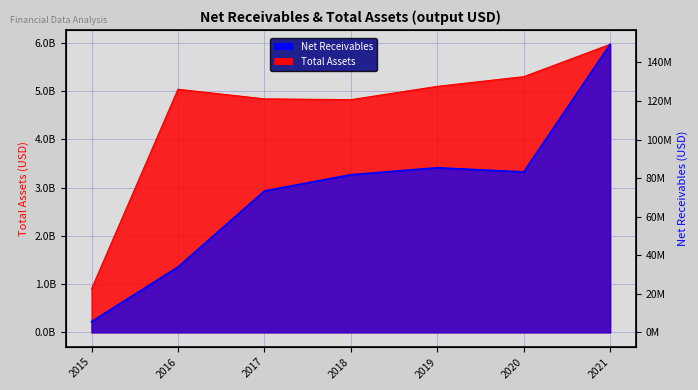

At how many categories does at least one series exceed 2263069328?

6